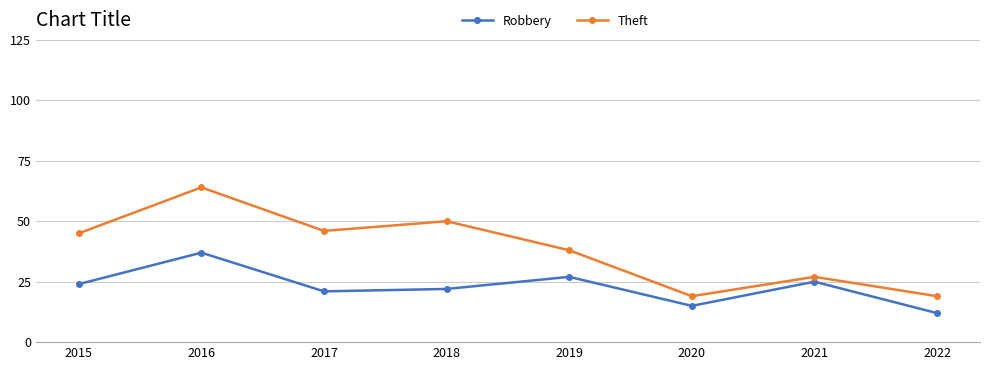

True or false: Robbery has more than 0 points higher than both neighbors.

True